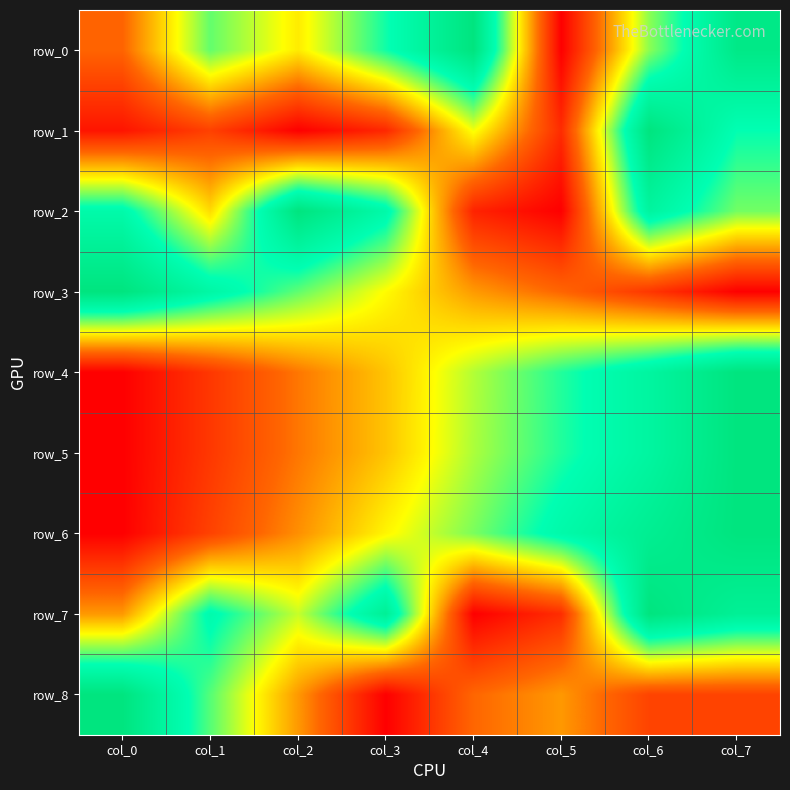

True or false: row_5 has a value of -0.3 at col_0.

False